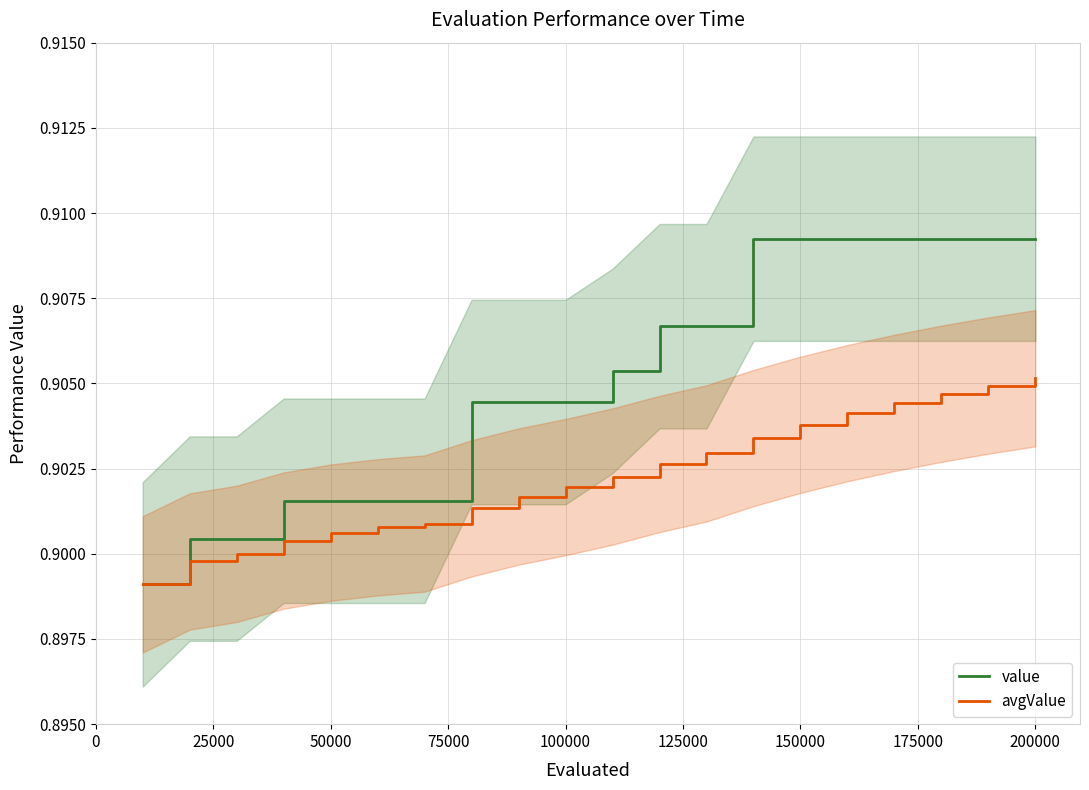

True or false: avgValue and value intersect in this chart.

False